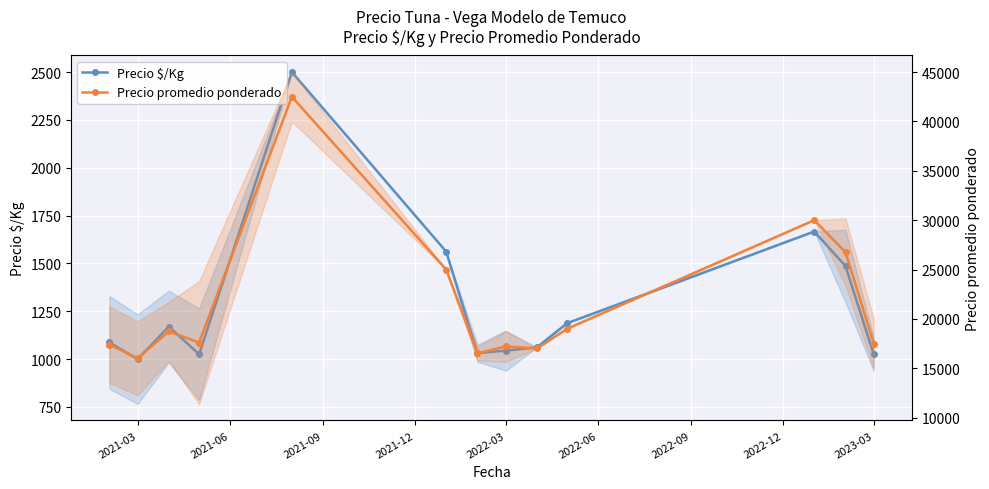

Reading left to right, transcribe all the data shown in this chart.

Precio $/Kg: 1087.4	1000.0	1170.4	1025.2	2500.0	1562.0	1031.3	1044.5	1062.0	1188.0	1667.0	1486.2	1024.5
Precio promedio ponderado: 17400.0	16000.0	18723.8	17600.0	42500.0	25000.0	16500.0	17200.0	17000.0	19000.0	30000.0	26750.0	17500.0